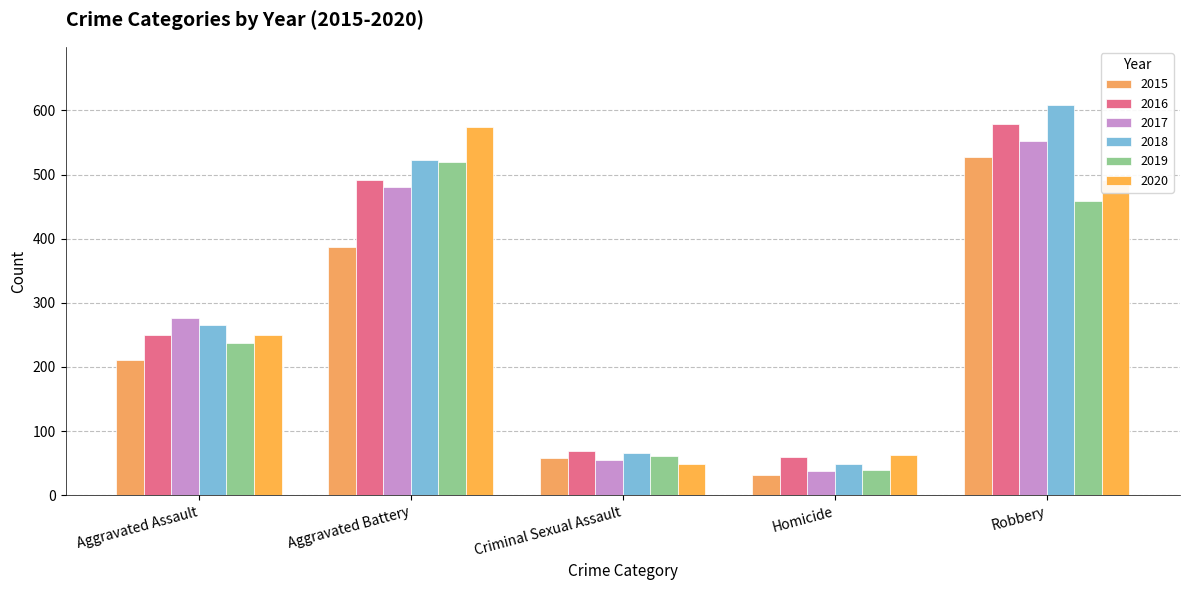

At which category is the sum across all series the highest?

Robbery